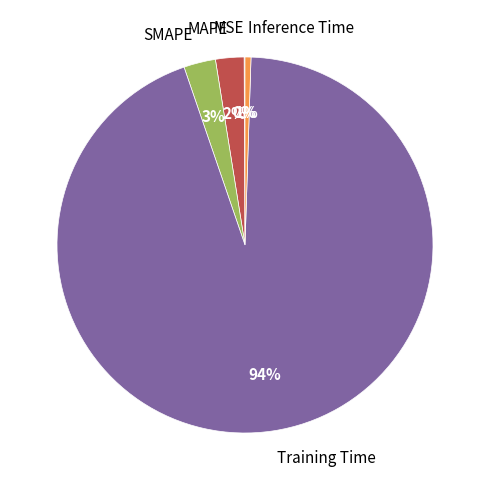

To the nearest percent, what is the difference between the largest and smallest slice percentages?

94%